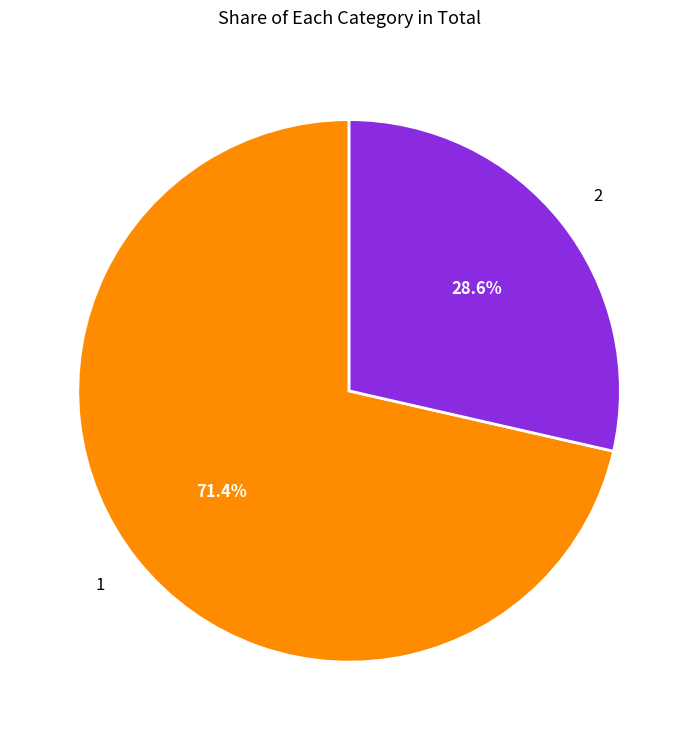

What is the ratio of the value at 1 to the value at 2?

2.5